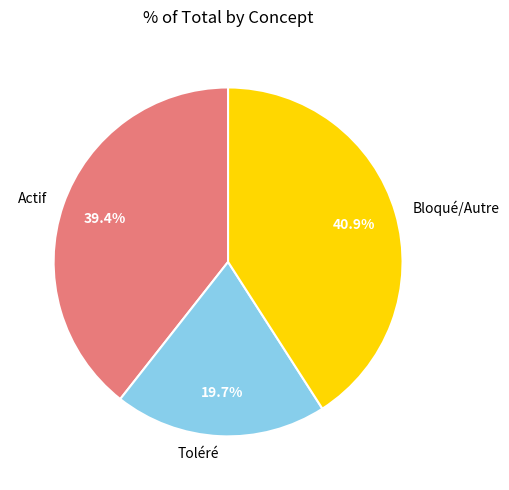

To the nearest percent, what is the average slice percentage?

33%